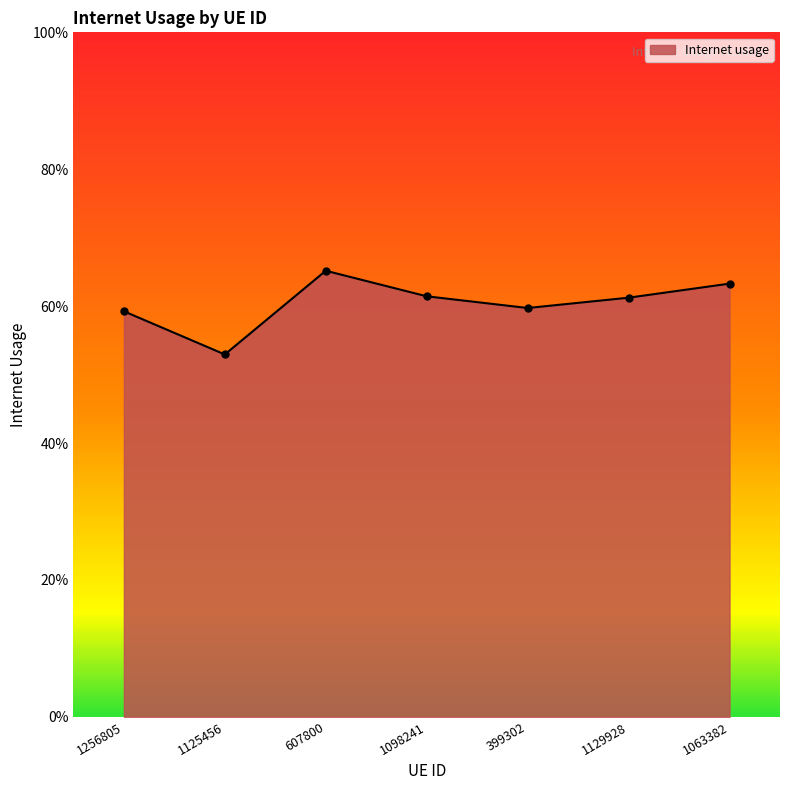

Count the values in the range 0 to 1.

7